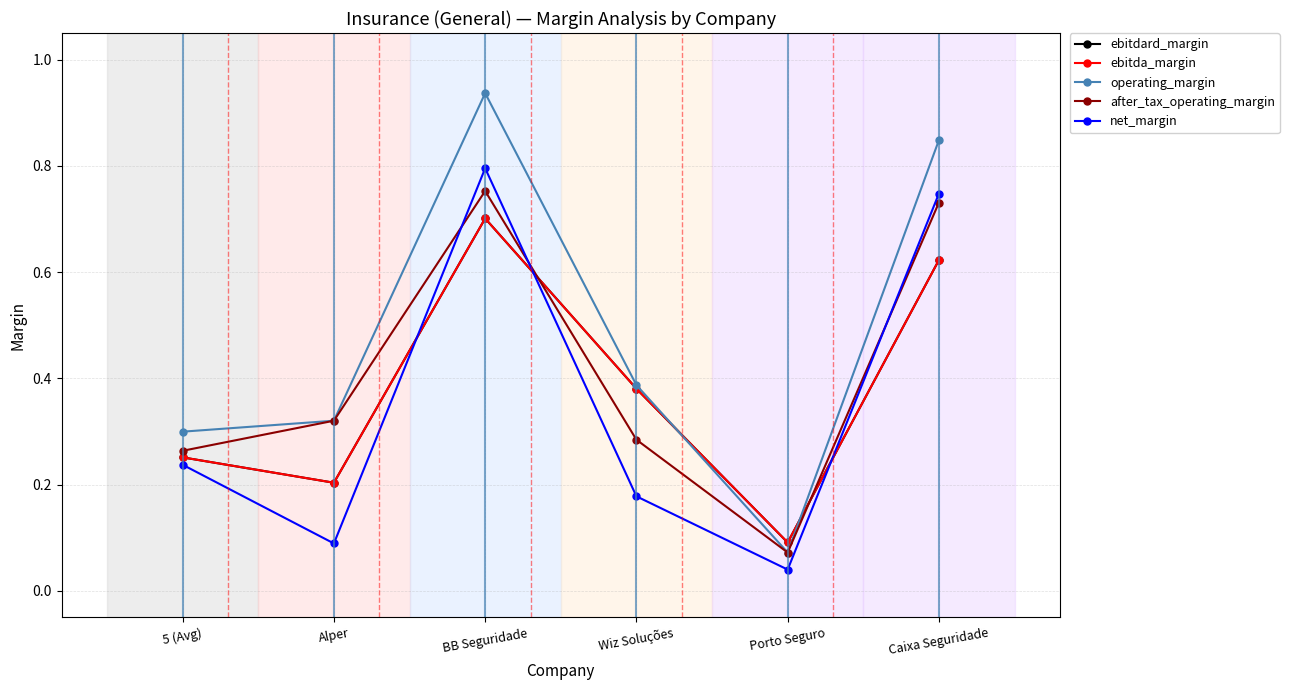

Between Alper and Caixa Seguridade, which is larger?

Caixa Seguridade